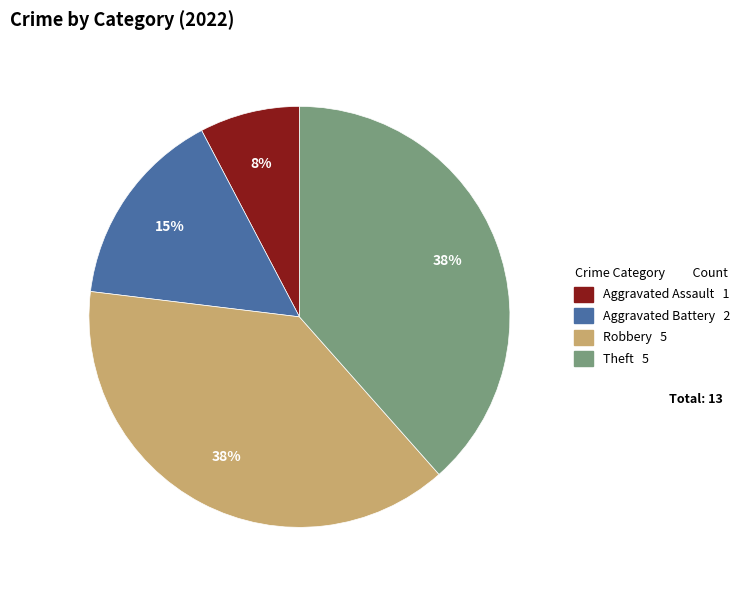

Is there a majority slice in this chart?

No